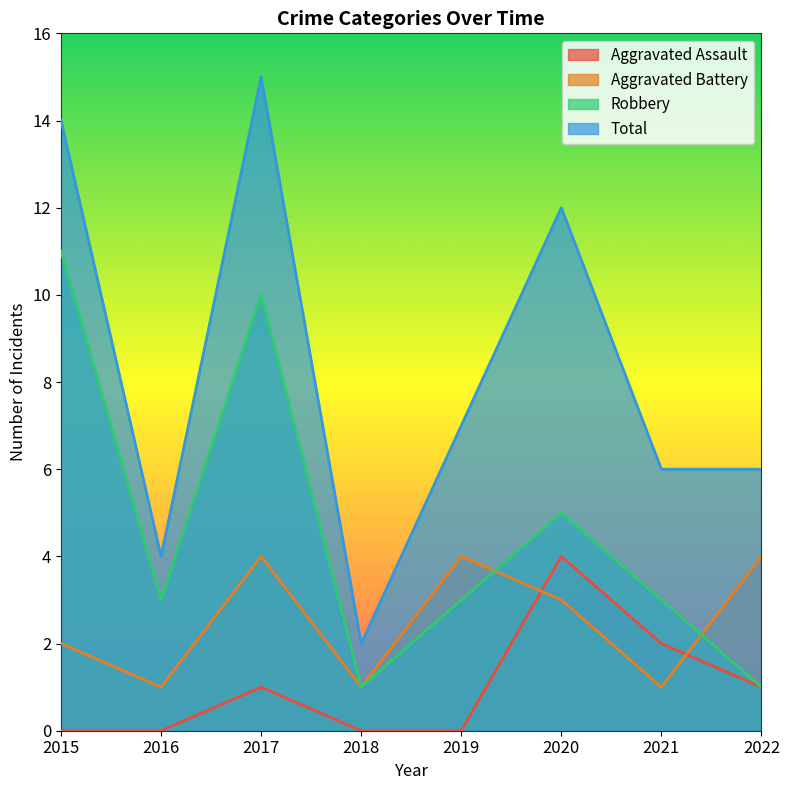

True or false: Aggravated Battery and Total intersect in this chart.

False